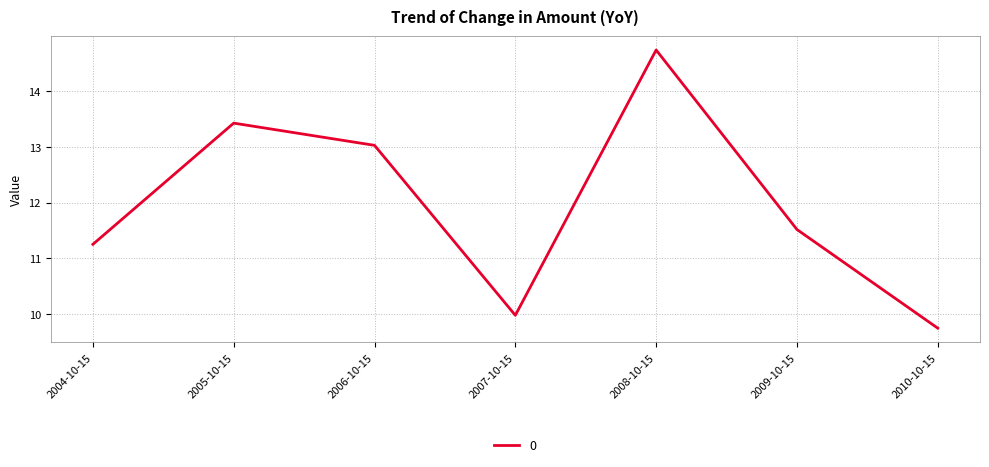

Reading left to right, extract all data points from this chart.

2004-10-15=11.3	2005-10-15=13.4	2006-10-15=13.0	2007-10-15=10.0	2008-10-15=14.7	2009-10-15=11.5	2010-10-15=9.7